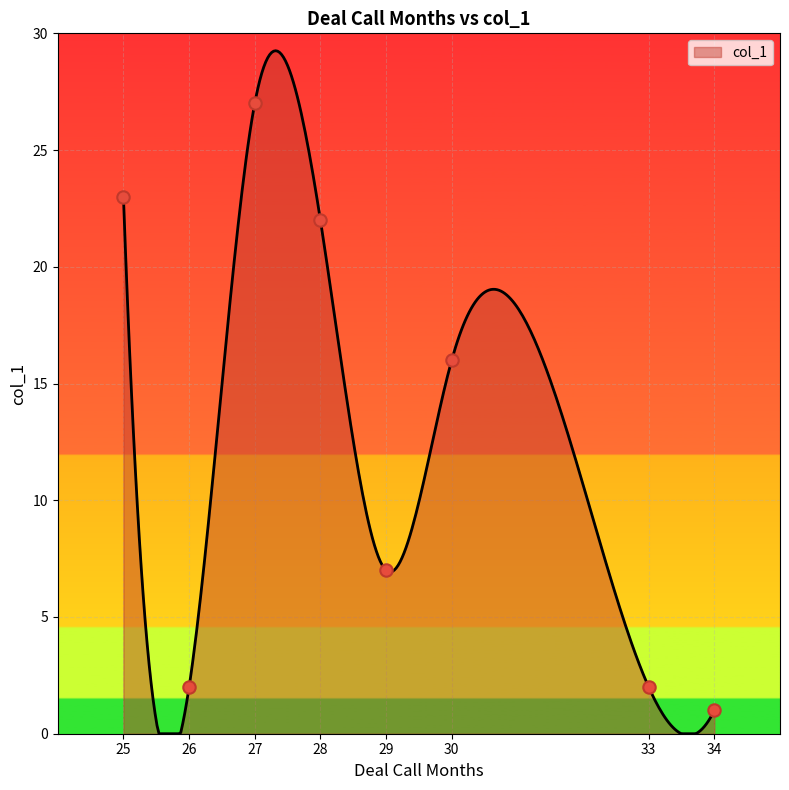

What is the change in value from 30 to 33?

-14